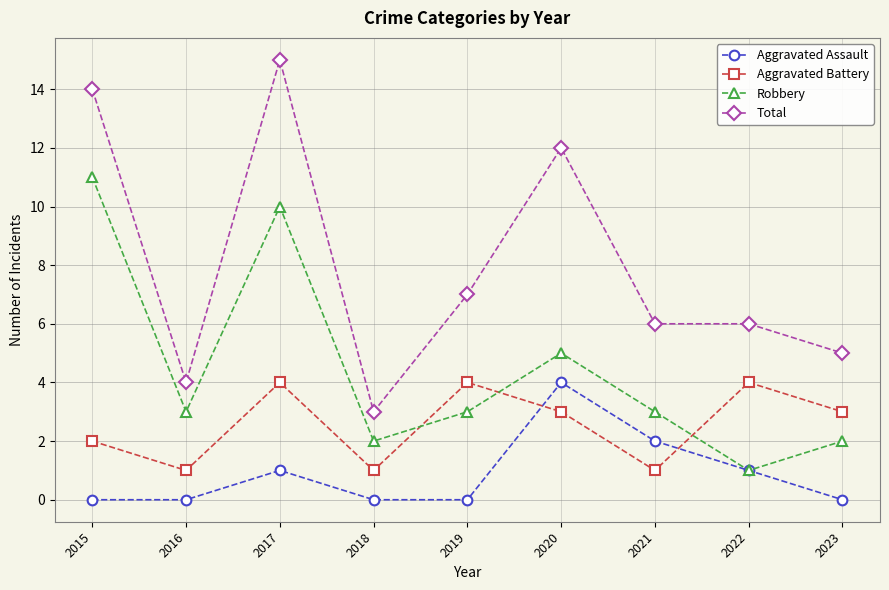

Where is the first local minimum for Aggravated Battery?

2016